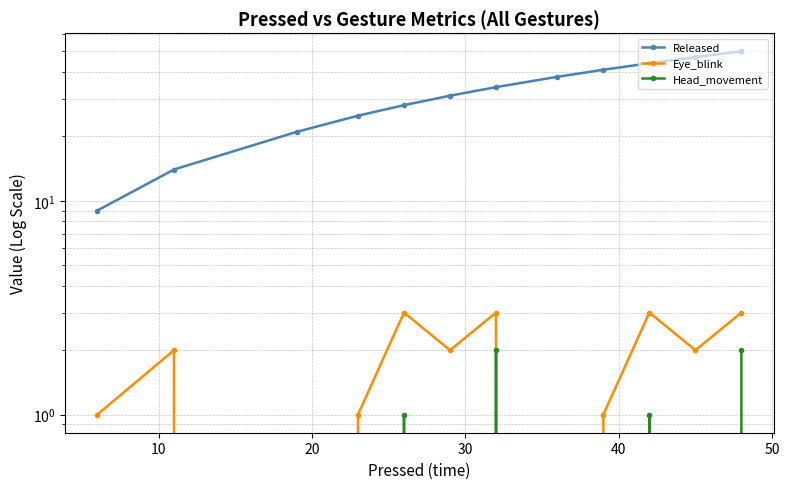

What is the average value of the Eye_blink series?

2